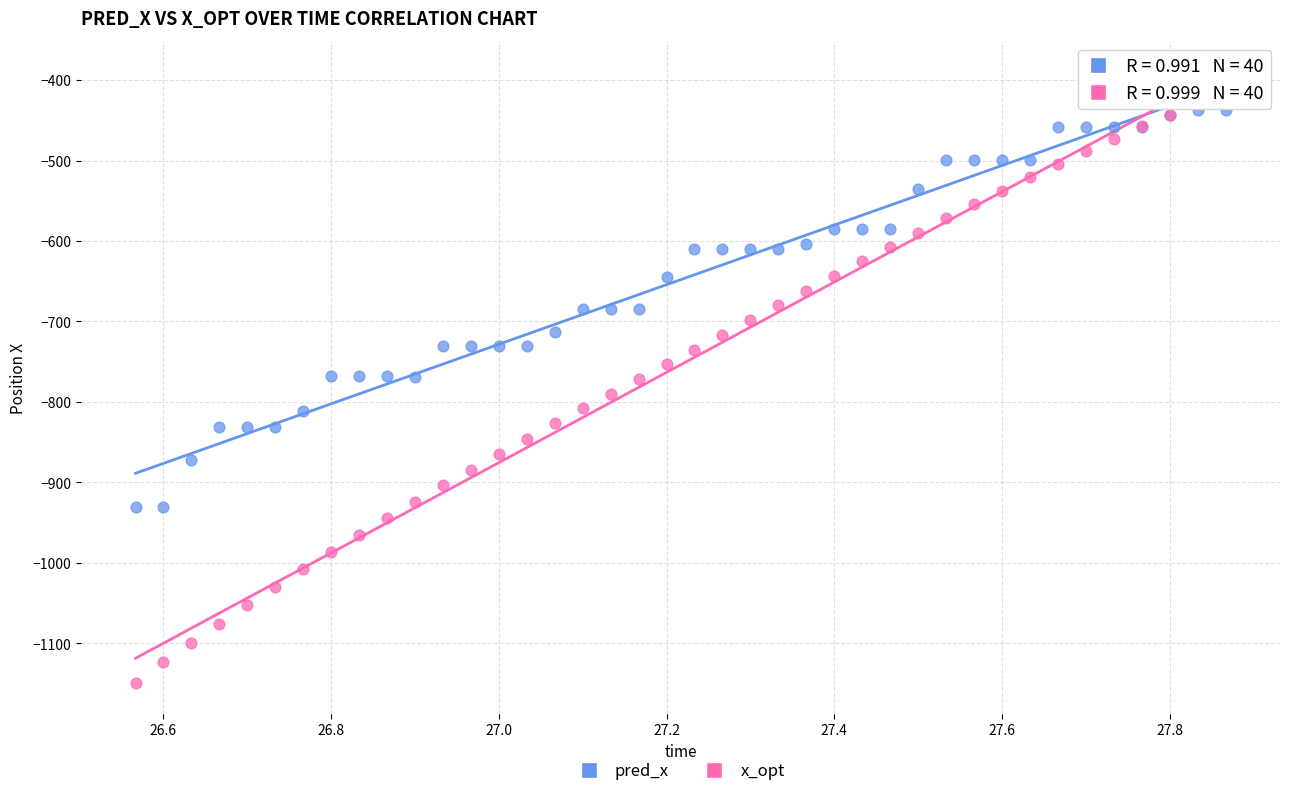

Which series has the widest spread of Y values?

x_opt